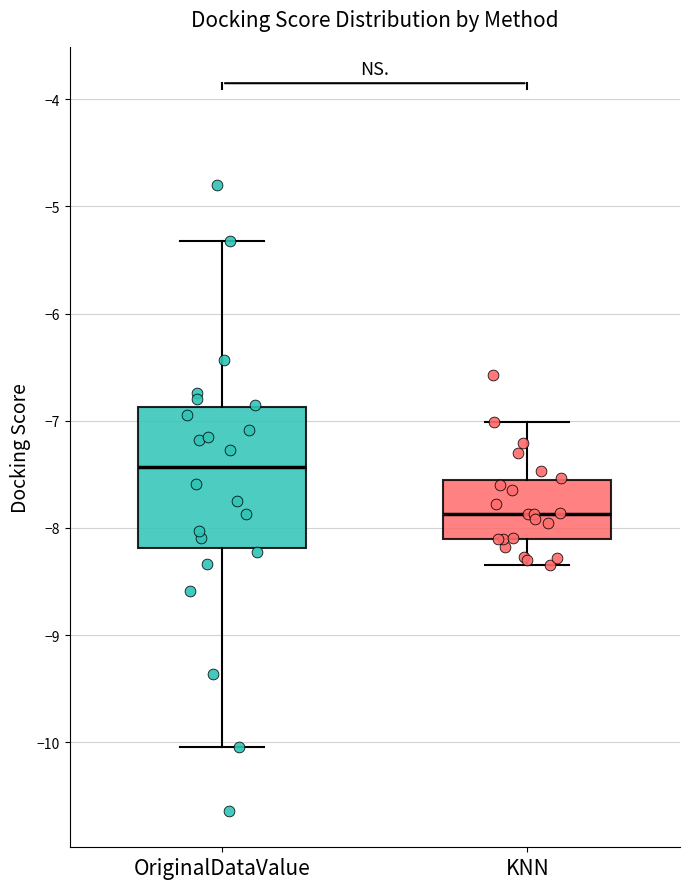

Where is the lower edge of the box for OriginalDataValue on the y-axis? The values are not printed on the chart, so give them approximately, as read against the axis.

-8.2